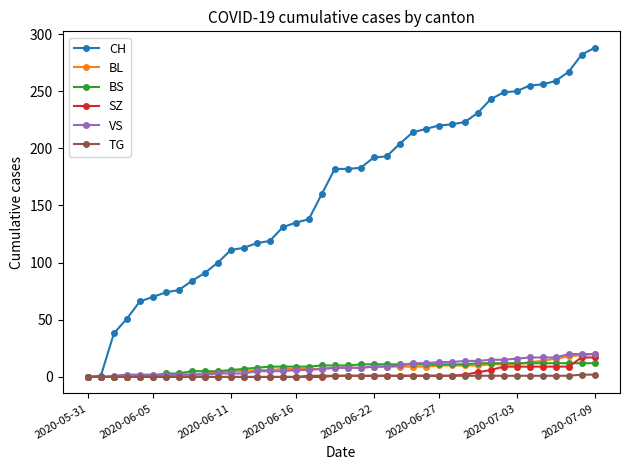

Count the number of categories in the chart.

40